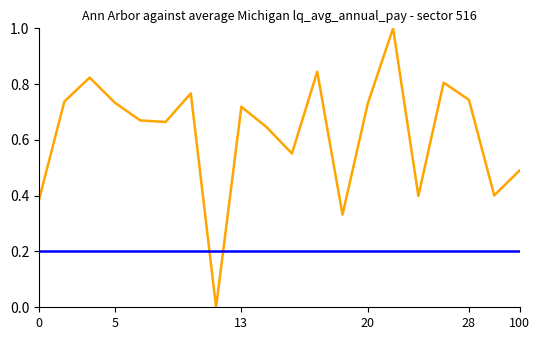

What is the maximum value shown in the chart?

1.0